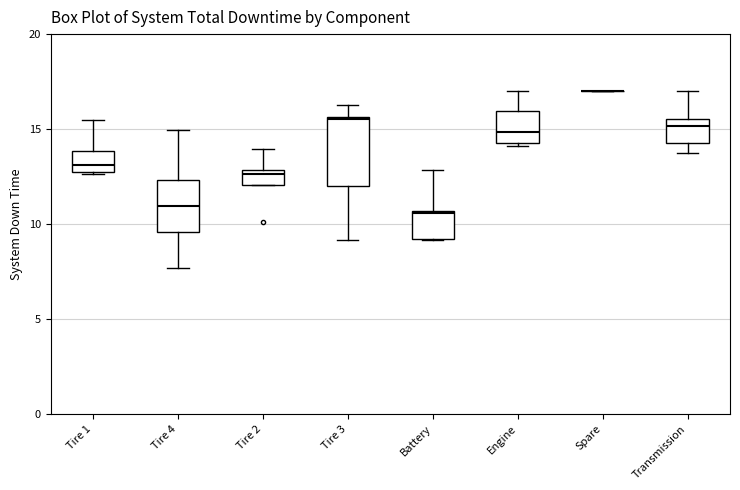

Reading left to right, transcribe this box plot: for each box, give where its median line is, the range the box spans, and where its two whiskers end, as read against the y-axis. The values are not printed on the chart, so give them approximately, as read against the axis.

Tire 1: median 13.0, box 12.5 to 14.0, whiskers 12.5 to 15.5
Tire 4: median 11.0, box 9.5 to 12.5, whiskers 7.5 to 15.0
Tire 2: median 12.5, box 12.0 to 13.0, whiskers 12.0 to 14.0
Tire 3: median 15.5, box 12.0 to 15.5, whiskers 9.0 to 16.5
Battery: median 10.5, box 9.0 to 10.5, whiskers 9.0 to 13.0
Engine: median 15.0, box 14.5 to 16.0, whiskers 14.0 to 17.0
Spare: box collapsed to a line at 17.0, whiskers 17.0 to 17.0
Transmission: median 15.0, box 14.5 to 15.5, whiskers 13.5 to 17.0